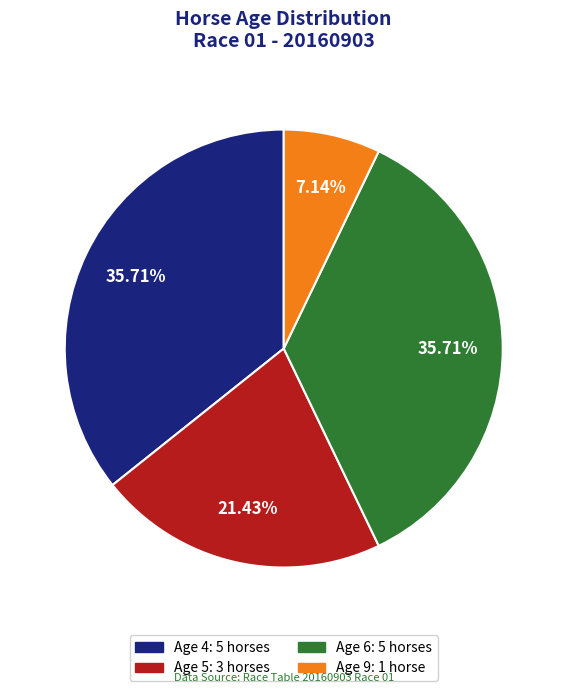

Does Age 4 represent more than half of the total?

No